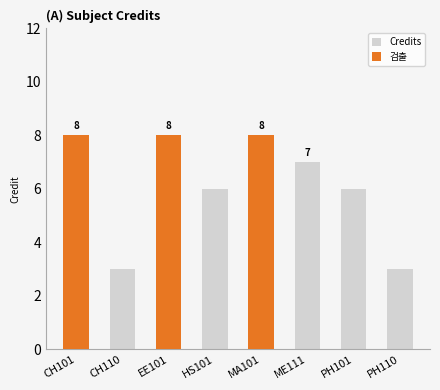

Where is the data nearest to the value 5?

HS101